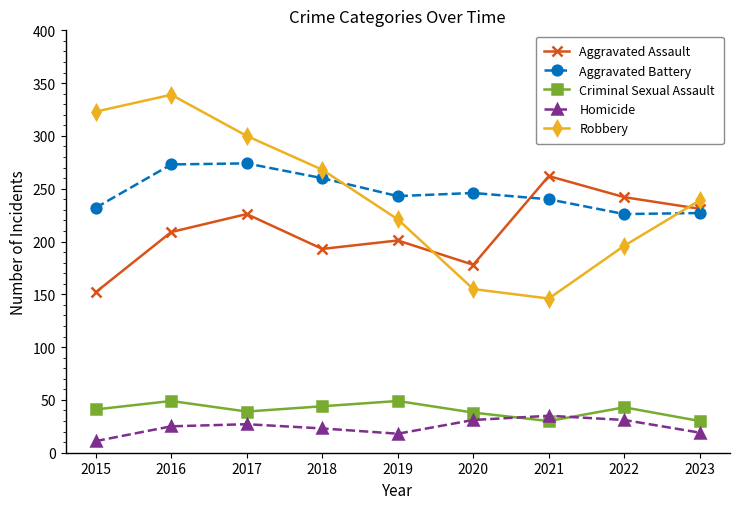

True or false: Aggravated Assault and Criminal Sexual Assault cross at least once.

False